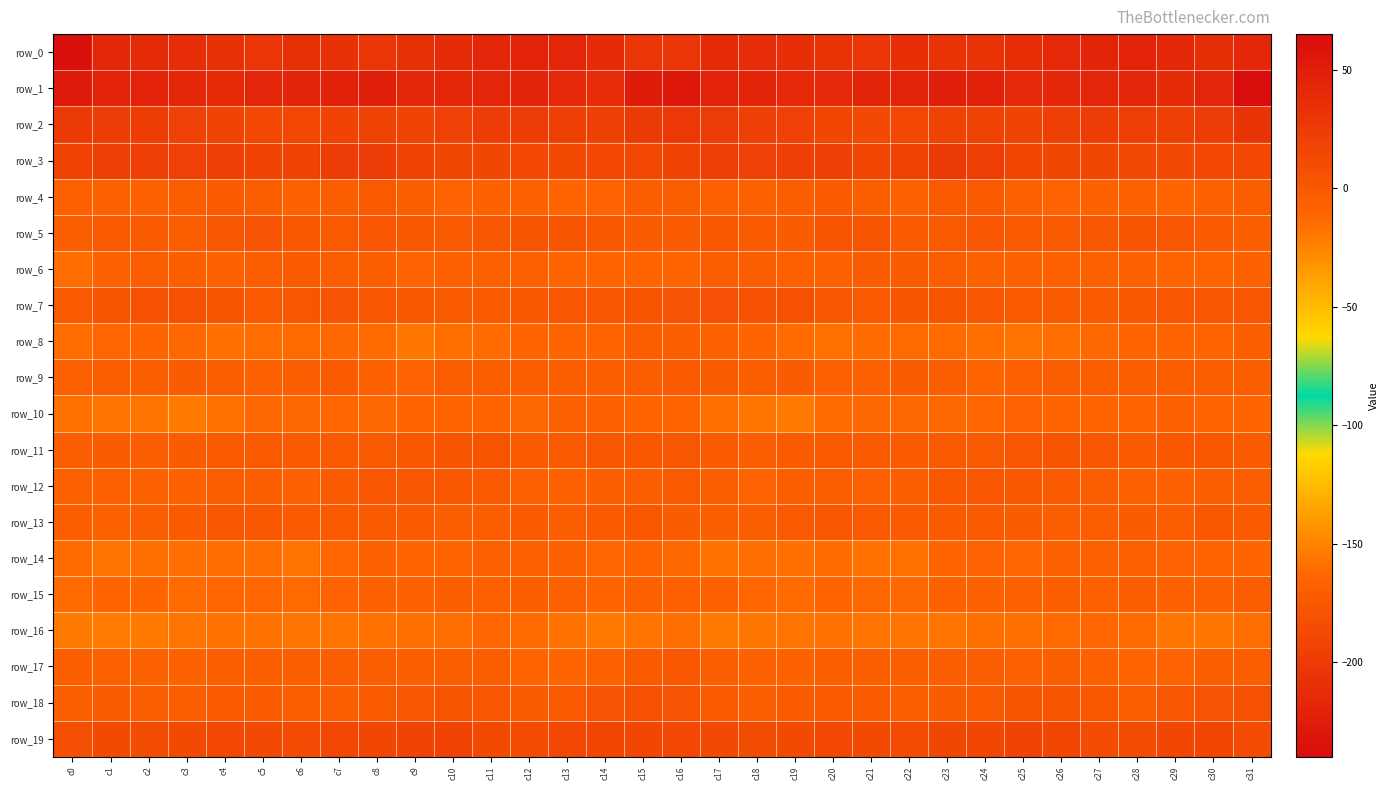

Reading left to right, extract all data points from this chart.

row_0: c0=-237.3	c1=-216.3	c2=-214.0	c3=-212.0	c4=-208.2	c5=-204.5	c6=-209.2	c7=-208.8	c8=-205.2	c9=-209.4	c10=-213.3	c11=-218.4	c12=-220.1	c13=-218.9	c14=-213.6	c15=-205.4	c16=-204.5	c17=-214.9	c18=-212.9	c19=-211.1	c20=-206.3	c21=-205.1	c22=-211.1	c23=-206.4	c24=-206.3	c25=-210.9	c26=-215.3	c27=-219.2	c28=-220.4	c29=-217.1	c30=-209.8	c31=-217.0
row_1: c0=53.3	c1=45.8	c2=45.0	c3=42.2	c4=39.4	c5=43.1	c6=44.7	c7=46.9	c8=48.9	c9=41.9	c10=41.3	c11=42.9	c12=44.4	c13=41.0	c14=38.1	c15=50.8	c16=54.7	c17=46.1	c18=44.5	c19=40.6	c20=40.0	c21=44.6	c22=44.2	c23=48.8	c24=46.7	c25=40.6	c26=42.1	c27=43.6	c28=44.1	c29=38.7	c30=43.0	c31=62.6
row_2: c0=25.7	c1=23.6	c2=22.8	c3=19.6	c4=17.2	c5=13.3	c6=13.4	c7=17.8	c8=18.9	c9=17.5	c10=19.5	c11=23.6	c12=23.5	c13=20.5	c14=21.7	c15=25.3	c16=27.2	c17=25.0	c18=21.3	c19=19.2	c20=15.3	c21=12.9	c22=14.3	c23=18.8	c24=18.7	c25=17.3	c26=21.5	c27=24.0	c28=22.2	c29=20.9	c30=23.5	c31=30.6
row_3: c0=17.4	c1=21.6	c2=20.4	c3=19.9	c4=21.8	c5=18.0	c6=16.9	c7=23.9	c8=24.1	c9=18.9	c10=14.8	c11=14.8	c12=13.9	c13=12.4	c14=13.7	c15=14.2	c16=17.8	c17=22.5	c18=19.6	c19=21.0	c20=20.7	c21=16.6	c22=18.8	c23=25.2	c24=22.7	c25=16.7	c26=14.6	c27=14.6	c28=13.1	c29=12.8	c30=14.0	c31=13.6
row_4: c0=-6.6	c1=-7.1	c2=-7.8	c3=-5.2	c4=-1.9	c5=-4.1	c6=-7.9	c7=-3.6	c8=-0.7	c9=-4.5	c10=-9.0	c11=-8.1	c12=-7.9	c13=-10.3	c14=-9.0	c15=-4.4	c16=-4.7	c17=-6.7	c18=-7.4	c19=-3.5	c20=-2.0	c21=-5.9	c22=-7.7	c23=-1.5	c24=-1.2	c25=-7.0	c26=-9.1	c27=-7.8	c28=-8.4	c29=-10.8	c30=-7.8	c31=-4.4
row_5: c0=-3.6	c1=-0.7	c2=-0.9	c3=-3.7	c4=0.9	c5=4.5	c6=-0.1	c7=-1.7	c8=1.7	c9=0.1	c10=-1.9	c11=0.9	c12=2.6	c13=2.6	c14=-0.1	c15=-3.4	c16=-2.3	c17=0.5	c18=-2.0	c19=-3.2	c20=3.3	c21=3.3	c22=-1.9	c23=-0.6	c24=2.3	c25=-1.5	c26=-0.8	c27=1.2	c28=3.1	c29=1.7	c30=-1.8	c31=-5.6
row_6: c0=-14.3	c1=-8.8	c2=-4.9	c3=-6.1	c4=-8.2	c5=-4.9	c6=-2.6	c7=-4.1	c8=-6.3	c9=-8.9	c10=-7.9	c11=-7.7	c12=-7.4	c13=-10.1	c14=-11.1	c15=-10.6	c16=-9.7	c17=-5.1	c18=-5.1	c19=-6.9	c20=-7.7	c21=-3.5	c22=-3.4	c23=-4.7	c24=-7.3	c25=-8.8	c26=-7.8	c27=-7.4	c28=-8.2	c29=-10.8	c30=-10.7	c31=-8.8
row_7: c0=-1.3	c1=3.3	c2=5.6	c3=6.0	c4=3.1	c5=-0.9	c6=1.2	c7=4.4	c8=2.2	c9=-0.4	c10=-0.8	c11=-2.6	c12=-0.4	c13=0.9	c14=2.3	c15=4.1	c16=4.3	c17=6.7	c18=5.3	c19=6.2	c20=0.8	c21=-0.7	c22=2.6	c23=3.8	c24=1.4	c25=-0.6	c26=-1.7	c27=-2.0	c28=0.1	c29=1.4	c30=2.4	c31=1.9
row_8: c0=-14.4	c1=-11.6	c2=-10.7	c3=-12.4	c4=-15.8	c5=-14.7	c6=-13.1	c7=-13.0	c8=-14.1	c9=-18.6	c10=-15.8	c11=-14.0	c12=-10.4	c13=-10.7	c14=-10.4	c15=-5.0	c16=-6.4	c17=-8.5	c18=-11.2	c19=-13.7	c20=-16.1	c21=-13.7	c22=-13.4	c23=-13.2	c24=-15.6	c25=-18.2	c26=-15.1	c27=-12.6	c28=-10.0	c29=-10.8	c30=-9.6	c31=-6.0
row_9: c0=-6.7	c1=-5.2	c2=-6.0	c3=-3.2	c4=-5.0	c5=-7.8	c6=-4.7	c7=-2.3	c8=-8.1	c9=-8.9	c10=-4.2	c11=-5.5	c12=-5.5	c13=-5.9	c14=-5.4	c15=-3.7	c16=-2.4	c17=-3.5	c18=-5.6	c19=-3.0	c20=-6.7	c21=-7.1	c22=-3.1	c23=-4.3	c24=-9.6	c25=-6.9	c26=-4.2	c27=-5.7	c28=-5.6	c29=-5.2	c30=-6.3	c31=-5.6
row_10: c0=-16.5	c1=-17.5	c2=-17.9	c3=-21.1	c4=-16.6	c5=-12.5	c6=-12.6	c7=-11.8	c8=-12.1	c9=-10.1	c10=-9.5	c11=-9.9	c12=-12.1	c13=-7.5	c14=-8.4	c15=-11.1	c16=-11.0	c17=-16.0	c18=-18.9	c19=-20.5	c20=-14.2	c21=-12.7	c22=-12.3	c23=-12.2	c24=-11.5	c25=-9.4	c26=-9.8	c27=-10.7	c28=-11.0	c29=-6.5	c30=-11.0	c31=-10.5
row_11: c0=-3.8	c1=-3.0	c2=-4.2	c3=-3.0	c4=-1.6	c5=-0.9	c6=-2.0	c7=-1.1	c8=-1.1	c9=0.4	c10=2.6	c11=3.5	c12=-1.7	c13=-0.9	c14=0.9	c15=0.3	c16=1.0	c17=-2.0	c18=-4.1	c19=-2.4	c20=-1.0	c21=-1.2	c22=-2.2	c23=-1.0	c24=-0.6	c25=1.4	c26=2.9	c27=1.8	c28=-2.1	c29=-0.2	c30=-0.1	c31=-2.8
row_12: c0=-7.4	c1=-6.9	c2=-8.8	c3=-7.9	c4=-4.7	c5=-5.7	c6=-7.0	c7=-1.8	c8=1.8	c9=1.3	c10=-0.1	c11=-2.0	c12=-6.8	c13=-8.9	c14=-6.3	c15=-3.6	c16=-1.1	c17=-6.1	c18=-9.1	c19=-6.4	c20=-4.6	c21=-6.6	c22=-5.8	c23=-0.1	c24=2.2	c25=0.6	c26=-0.7	c27=-3.7	c28=-8.5	c29=-8.0	c30=-6.1	c31=-4.4
row_13: c0=-4.1	c1=-7.1	c2=-5.2	c3=-2.7	c4=1.2	c5=-0.2	c6=-2.3	c7=-1.0	c8=-2.9	c9=-2.3	c10=-4.1	c11=-4.5	c12=-2.9	c13=-4.5	c14=-2.1	c15=-0.0	c16=-3.0	c17=-6.3	c18=-4.1	c19=-1.2	c20=1.3	c21=-1.3	c22=-2.0	c23=-1.9	c24=-2.3	c25=-2.9	c26=-4.4	c27=-3.8	c28=-3.5	c29=-4.1	c30=-0.5	c31=-2.4
row_14: c0=-14.2	c1=-17.9	c2=-15.6	c3=-15.4	c4=-14.3	c5=-15.2	c6=-17.8	c7=-11.7	c8=-8.6	c9=-11.2	c10=-10.3	c11=-7.6	c12=-7.4	c13=-8.0	c14=-11.3	c15=-10.3	c16=-12.7	c17=-16.7	c18=-14.9	c19=-15.5	c20=-13.8	c21=-16.9	c22=-16.5	c23=-9.7	c24=-9.1	c25=-11.7	c26=-8.6	c27=-7.4	c28=-7.3	c29=-9.4	c30=-10.2	c31=-9.6
row_15: c0=-13.3	c1=-10.2	c2=-10.1	c3=-14.2	c4=-11.4	c5=-11.4	c6=-13.4	c7=-9.3	c8=-8.3	c9=-8.2	c10=-6.0	c11=-6.9	c12=-5.5	c13=-7.1	c14=-9.5	c15=-7.3	c16=-6.7	c17=-8.4	c18=-11.7	c19=-13.8	c20=-10.6	c21=-12.4	c22=-12.4	c23=-8.6	c24=-8.7	c25=-7.3	c26=-6.0	c27=-6.7	c28=-5.1	c29=-8.6	c30=-8.1	c31=-4.2
row_16: c0=-21.0	c1=-21.9	c2=-20.9	c3=-18.3	c4=-16.9	c5=-17.1	c6=-18.4	c7=-17.5	c8=-16.6	c9=-15.5	c10=-15.2	c11=-11.4	c12=-13.3	c13=-16.8	c14=-20.4	c15=-17.4	c16=-15.0	c17=-20.4	c18=-19.5	c19=-18.0	c20=-16.5	c21=-17.7	c22=-18.3	c23=-17.4	c24=-15.9	c25=-15.7	c26=-13.8	c27=-11.5	c28=-14.2	c29=-18.8	c30=-19.5	c31=-15.1
row_17: c0=-6.3	c1=-7.1	c2=-7.4	c3=-8.8	c4=-5.9	c5=-6.4	c6=-6.1	c7=-4.1	c8=-3.8	c9=-6.0	c10=-6.2	c11=-5.2	c12=-10.1	c13=-10.2	c14=-7.5	c15=-2.7	c16=-0.3	c17=-5.3	c18=-8.0	c19=-8.3	c20=-5.5	c21=-6.5	c22=-5.8	c23=-3.6	c24=-4.4	c25=-6.6	c26=-5.4	c27=-6.7	c28=-11.1	c29=-9.2	c30=-6.3	c31=-3.6
row_18: c0=-5.8	c1=-3.5	c2=-4.7	c3=-3.7	c4=-1.8	c5=-2.4	c6=-4.3	c7=-4.1	c8=-2.7	c9=1.5	c10=3.4	c11=2.0	c12=-3.5	c13=-1.6	c14=4.3	c15=6.2	c16=4.3	c17=-1.8	c18=-4.9	c19=-2.9	c20=-1.9	c21=-2.6	c22=-5.2	c23=-3.5	c24=-1.6	c25=2.9	c26=3.4	c27=-0.1	c28=-4.0	c29=0.8	c30=4.8	c31=5.9
row_19: c0=7.9	c1=11.9	c2=10.3	c3=12.0	c4=13.2	c5=12.8	c6=11.1	c7=13.6	c8=15.3	c9=17.5	c10=17.4	c11=12.1	c12=9.3	c13=13.4	c14=16.7	c15=15.3	c16=14.3	c17=13.1	c18=10.4	c19=12.4	c20=13.5	c21=12.1	c22=11.1	c23=14.5	c24=15.8	c25=18.3	c26=15.9	c27=10.1	c28=10.3	c29=15.1	c30=15.3	c31=11.3